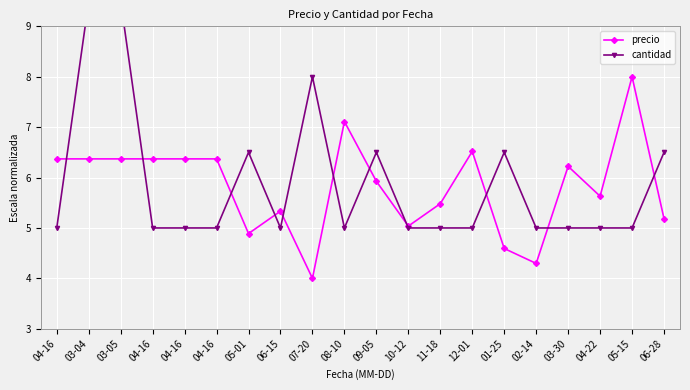

Reading left to right, extract all data points from this chart.

precio: 04-16=6.4	03-04=6.4	03-05=6.4	04-16=6.4	04-16=6.4	04-16=6.4	05-01=4.9	06-15=5.3	07-20=4.0	08-10=7.1	09-05=5.9	10-12=5.0	11-18=5.5	12-01=6.5	01-25=4.6	02-14=4.3	03-30=6.2	04-22=5.6	05-15=8.0	06-28=5.2
cantidad: 04-16=5.0	03-04=9.5	03-05=9.5	04-16=5.0	04-16=5.0	04-16=5.0	05-01=6.5	06-15=5.0	07-20=8.0	08-10=5.0	09-05=6.5	10-12=5.0	11-18=5.0	12-01=5.0	01-25=6.5	02-14=5.0	03-30=5.0	04-22=5.0	05-15=5.0	06-28=6.5